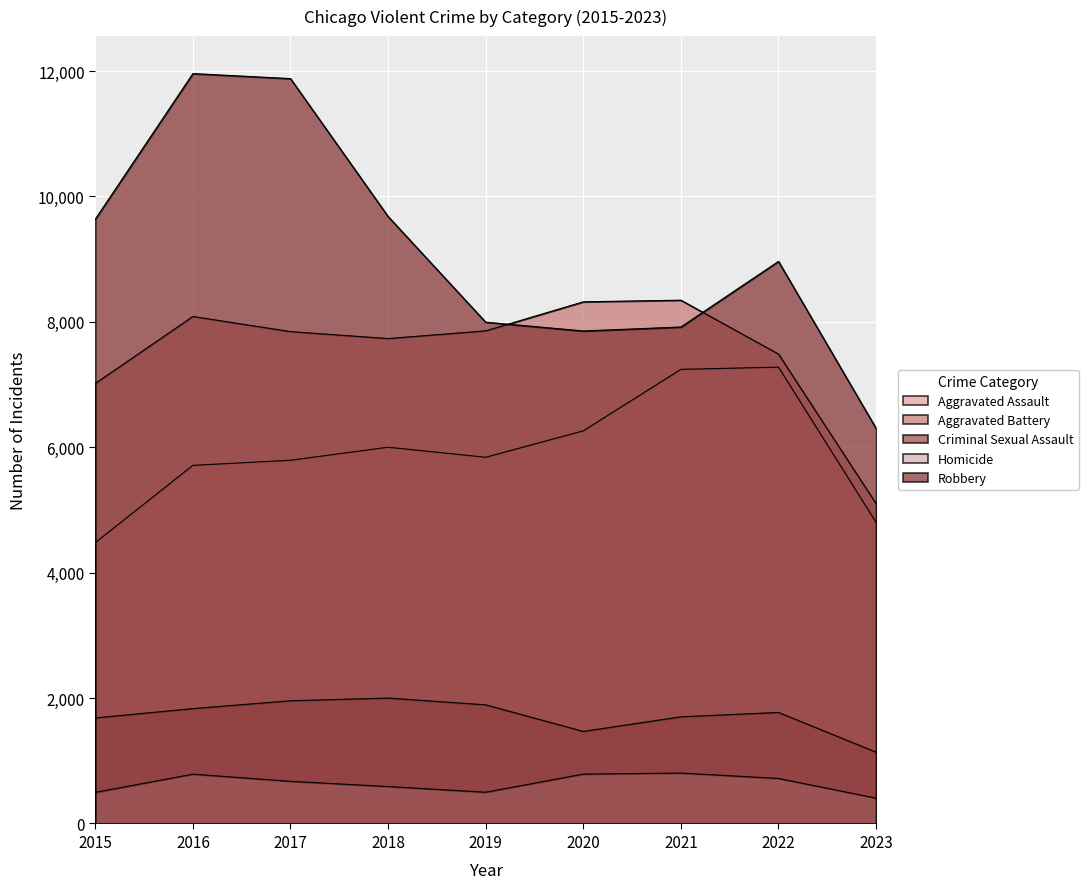

The value of Criminal Sexual Assault at 2016 is 1832. True or false?

True